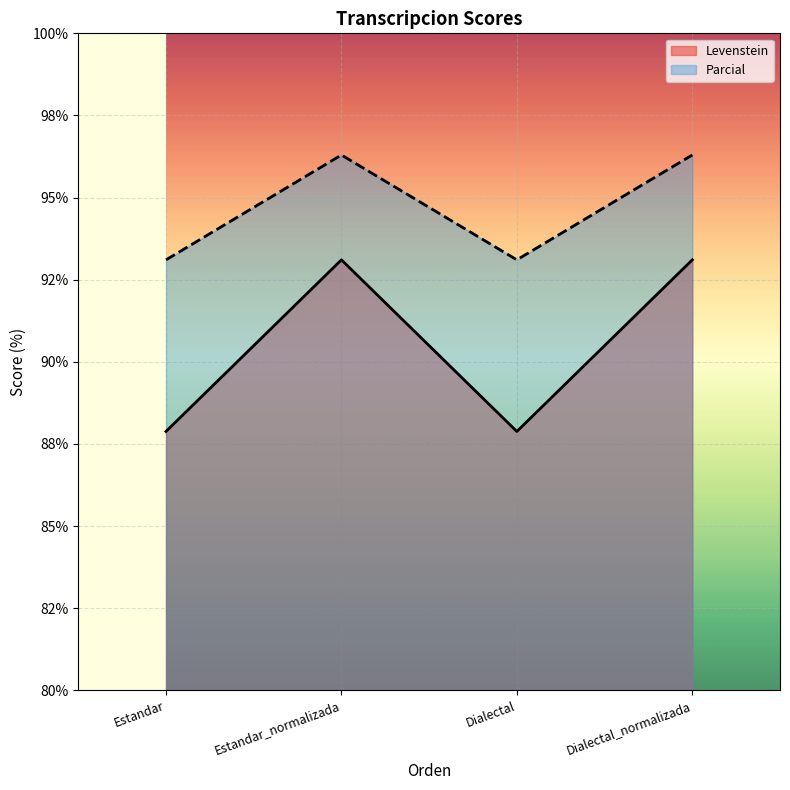

True or false: Parcial and Levenstein intersect in this chart.

False